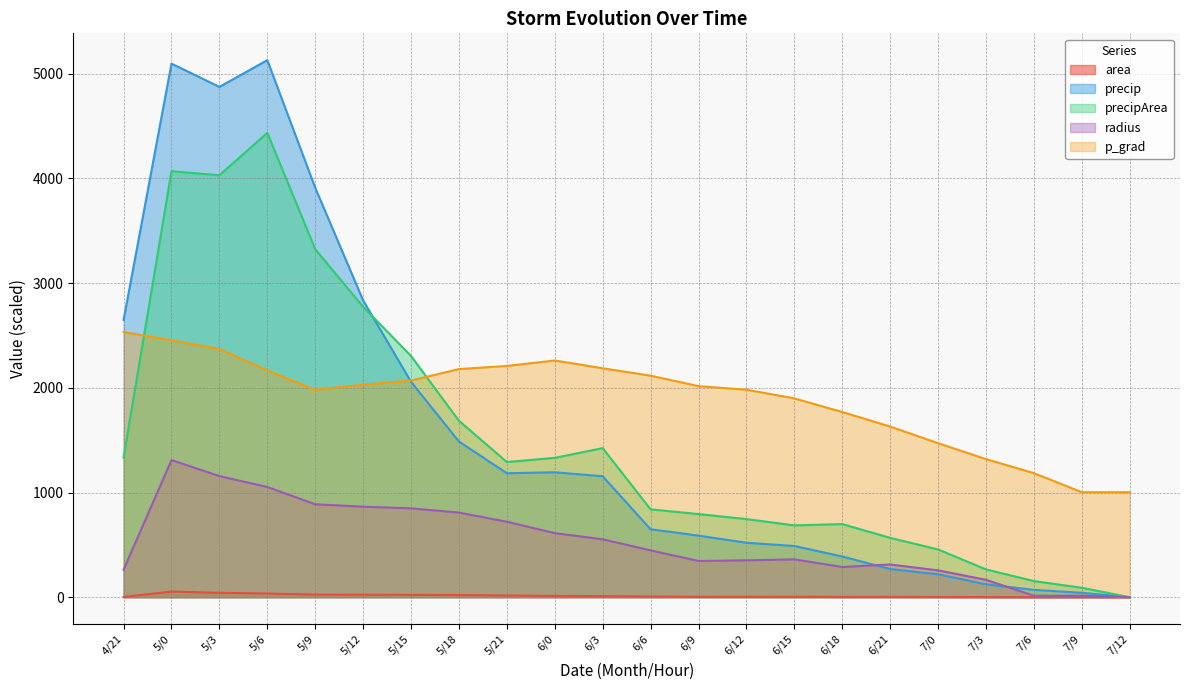

How many data points in p_grad are less than 2030?

11